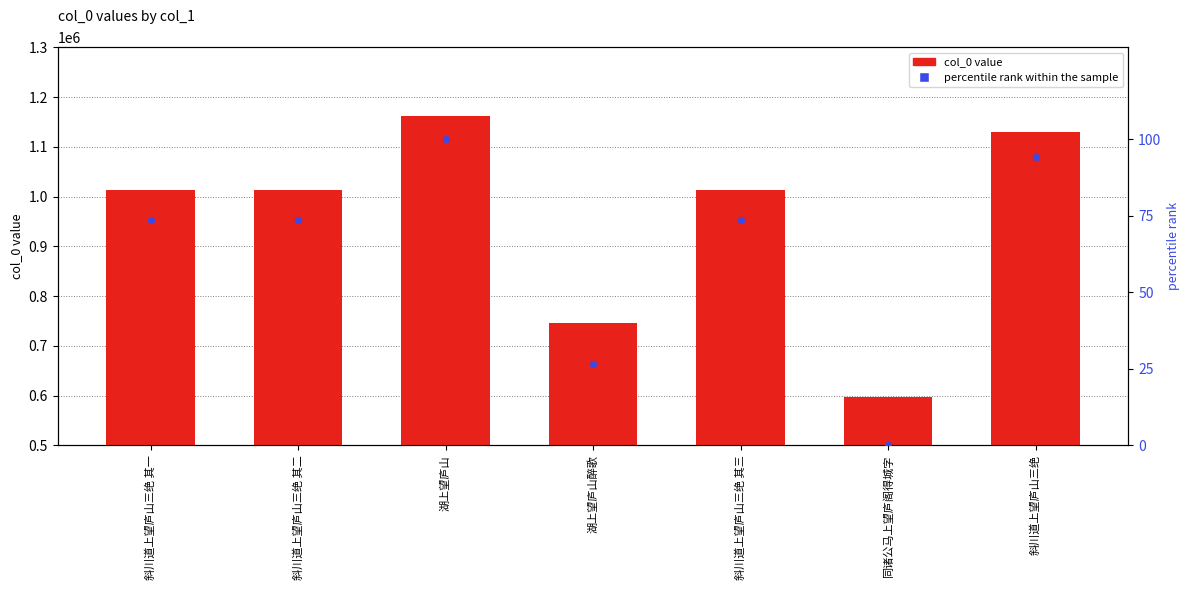

What is the total value across all series at 斜川道上望庐山三绝 其一?

1012384.6